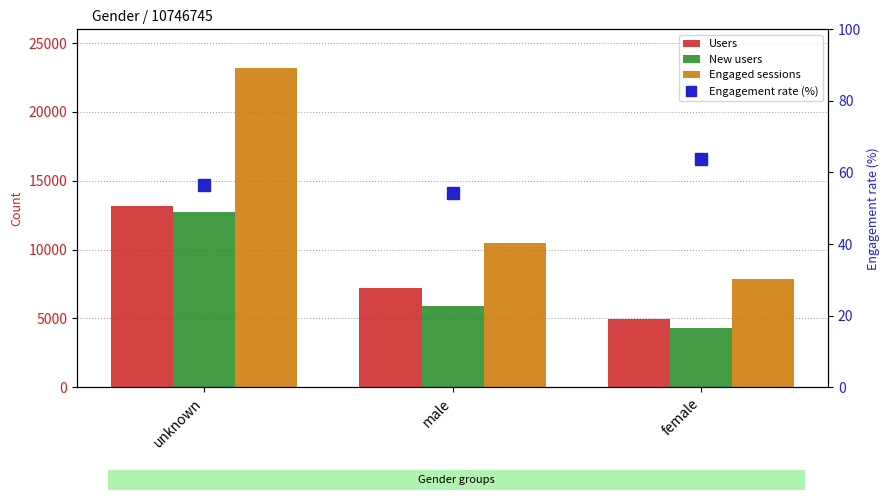

What is the maximum value for New users?

12691